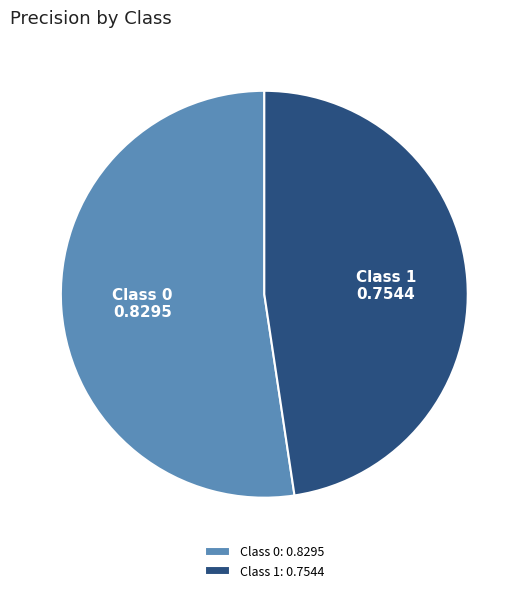

Do Class 1: 0.7544 and Class 0: 0.8295 together represent more than half of the pie?

Yes